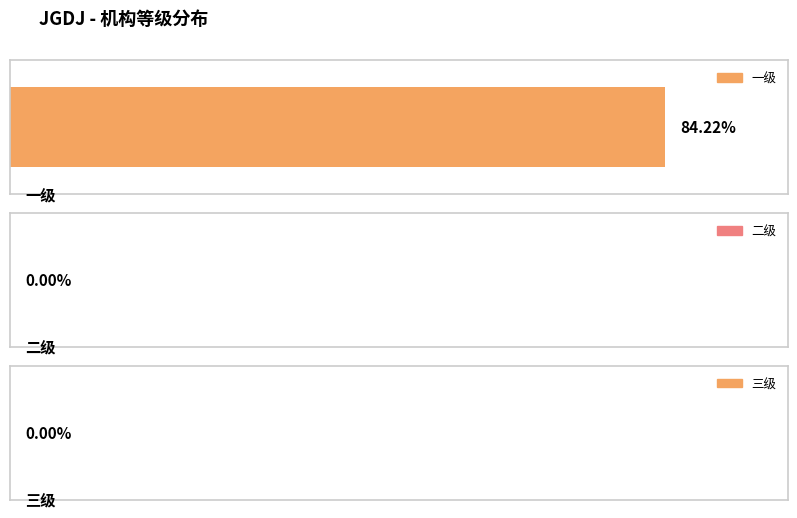

List the labels in order of value, largest first.

一级, 二级, 三级